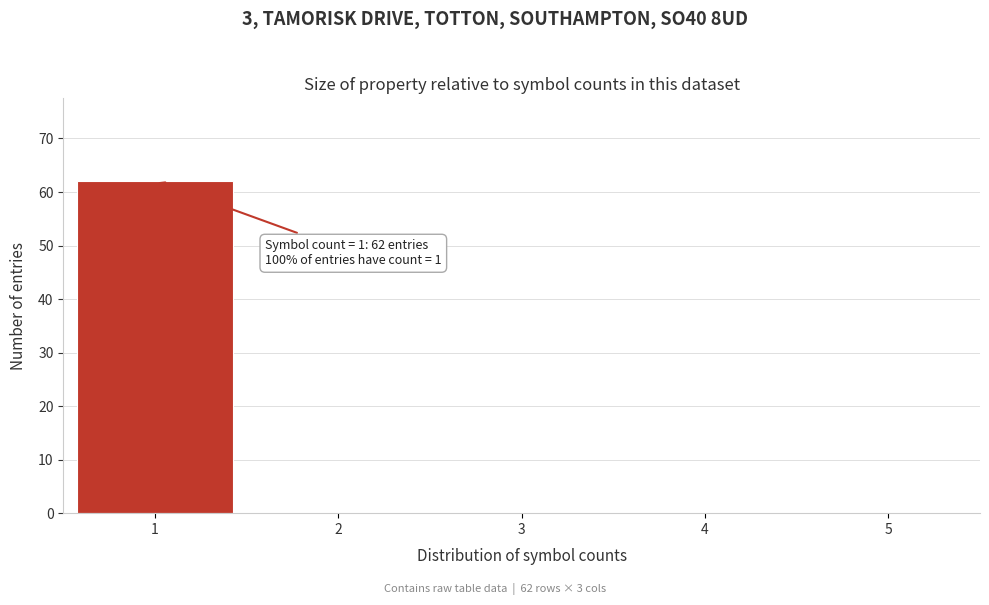

Over which range of the x-axis is the bar tallest?

0.5 to 1.5